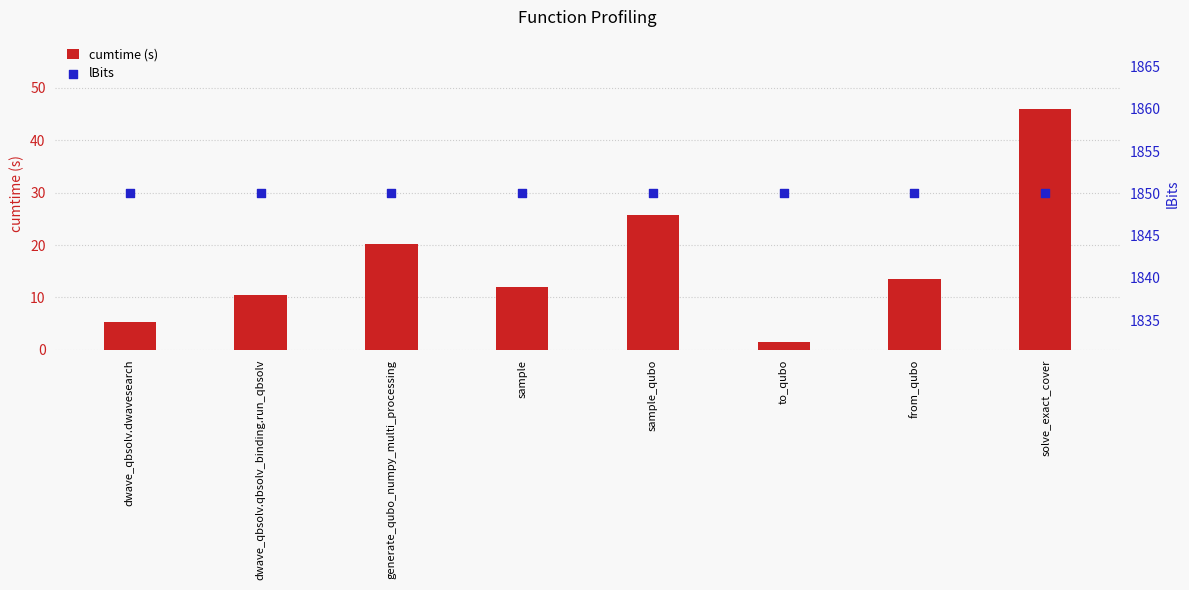

Is the value of lBits at from_qubo greater than the value of cumtime (s) at dwave_qbsolv.qbsolv_binding.run_qbsolv?

Yes